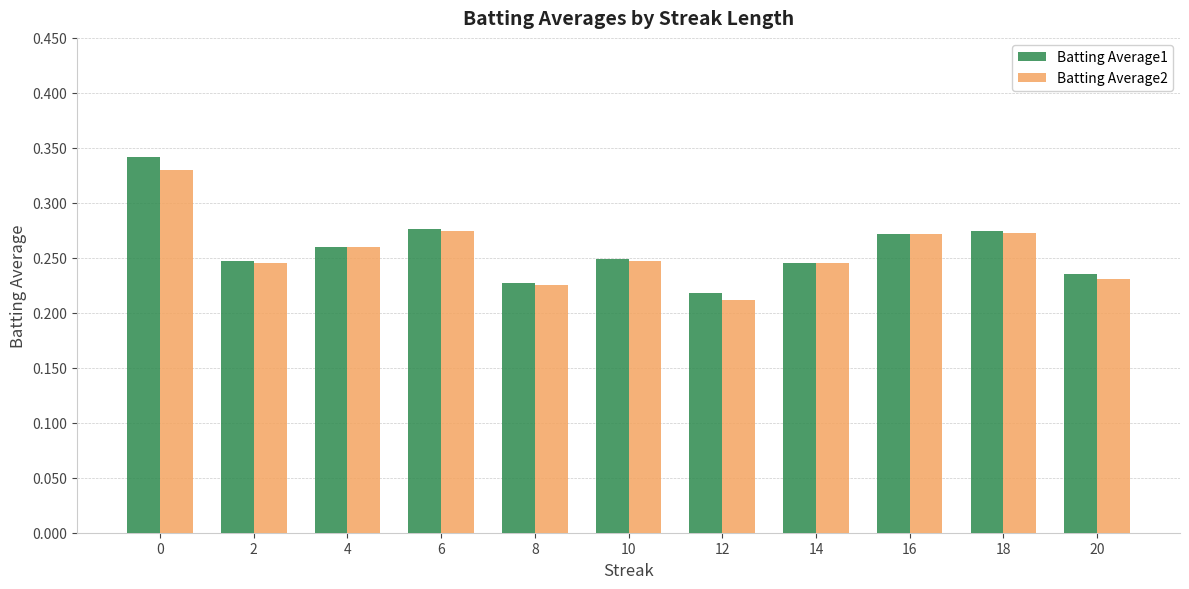

How many Batting Average1 values are between 0 and 1?

11